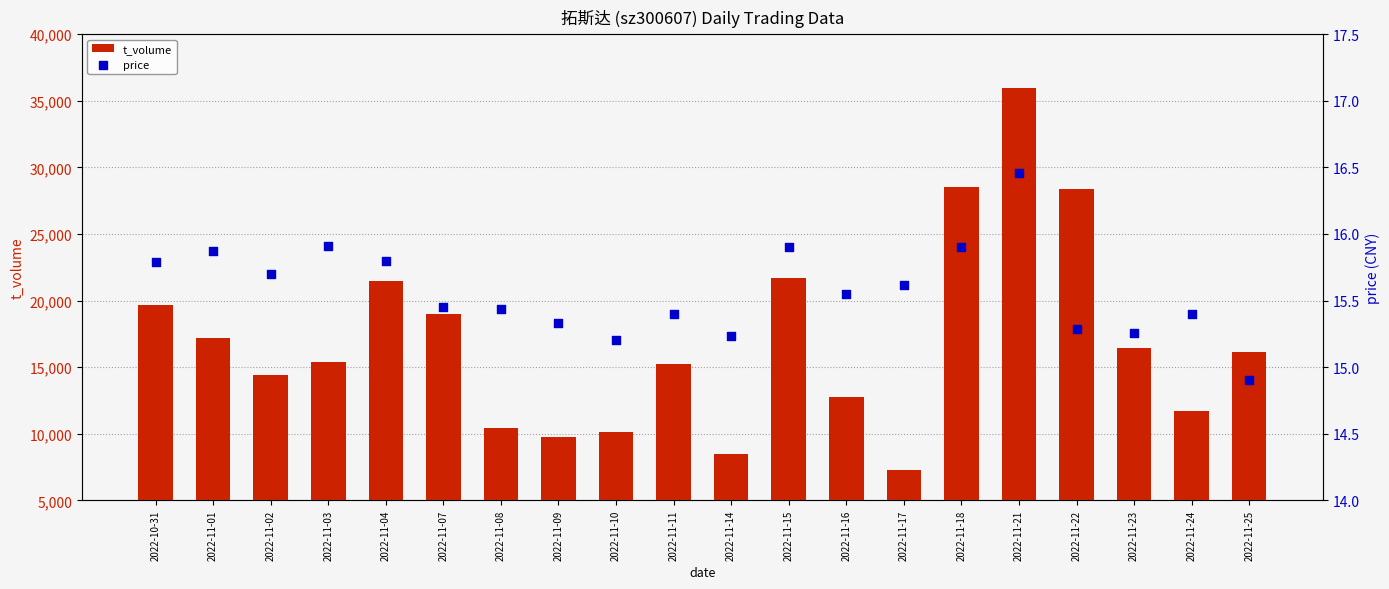

Is the value of t_volume at 2022-11-23 greater than the value of price at 2022-11-14?

Yes